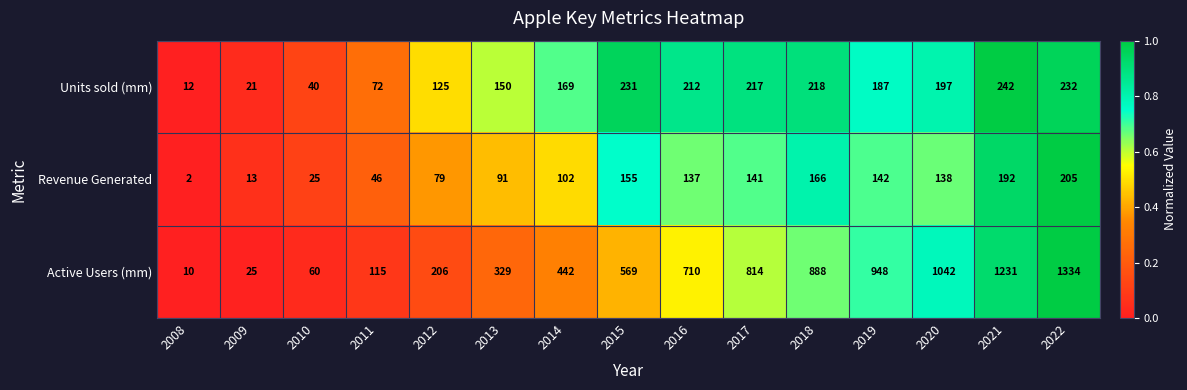

What is the spread (max minus min) of values at 2020?

904